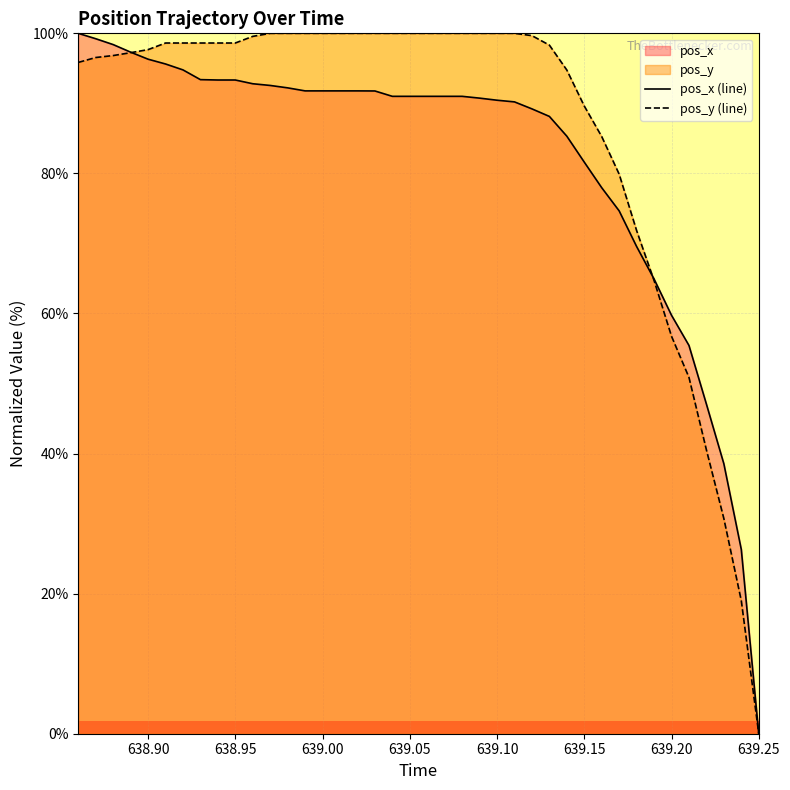

Reading left to right, transcribe all the data shown in this chart.

pos_x: 100.0	99.2	98.4	97.3	96.3	95.6	94.8	93.4	93.3	93.3	92.8	92.6	92.2	91.8	91.8	91.8	91.8	91.8	91.0	91.0	91.0	91.0	91.0	90.7	90.5	90.2	89.2	88.1	85.3	81.6	78.0	74.6	69.6	64.9	59.7	55.4	47.1	38.5	26.3	0.0
pos_y: 95.8	96.5	96.8	97.2	97.7	98.6	98.6	98.6	98.6	98.6	99.6	100.0	100.0	100.0	100.0	100.0	100.0	100.0	100.0	100.0	100.0	100.0	100.0	100.0	100.0	100.0	99.7	98.3	94.8	89.6	85.3	79.9	71.8	64.7	56.7	50.9	40.5	30.7	19.0	0.0